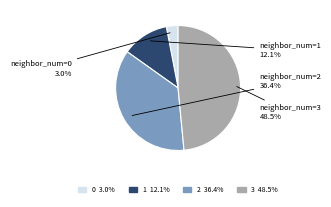

Rank the categories by value from lowest to highest.

neighbor_num=0, neighbor_num=1, neighbor_num=2, neighbor_num=3